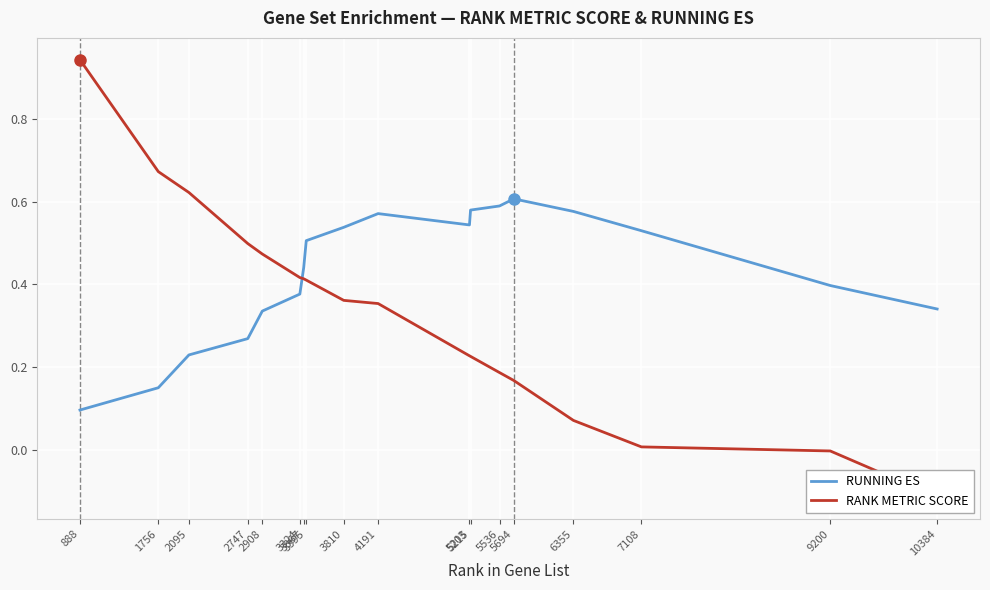

List the series in order of their overall mean, lowest first.

RANK METRIC SCORE, RUNNING ES